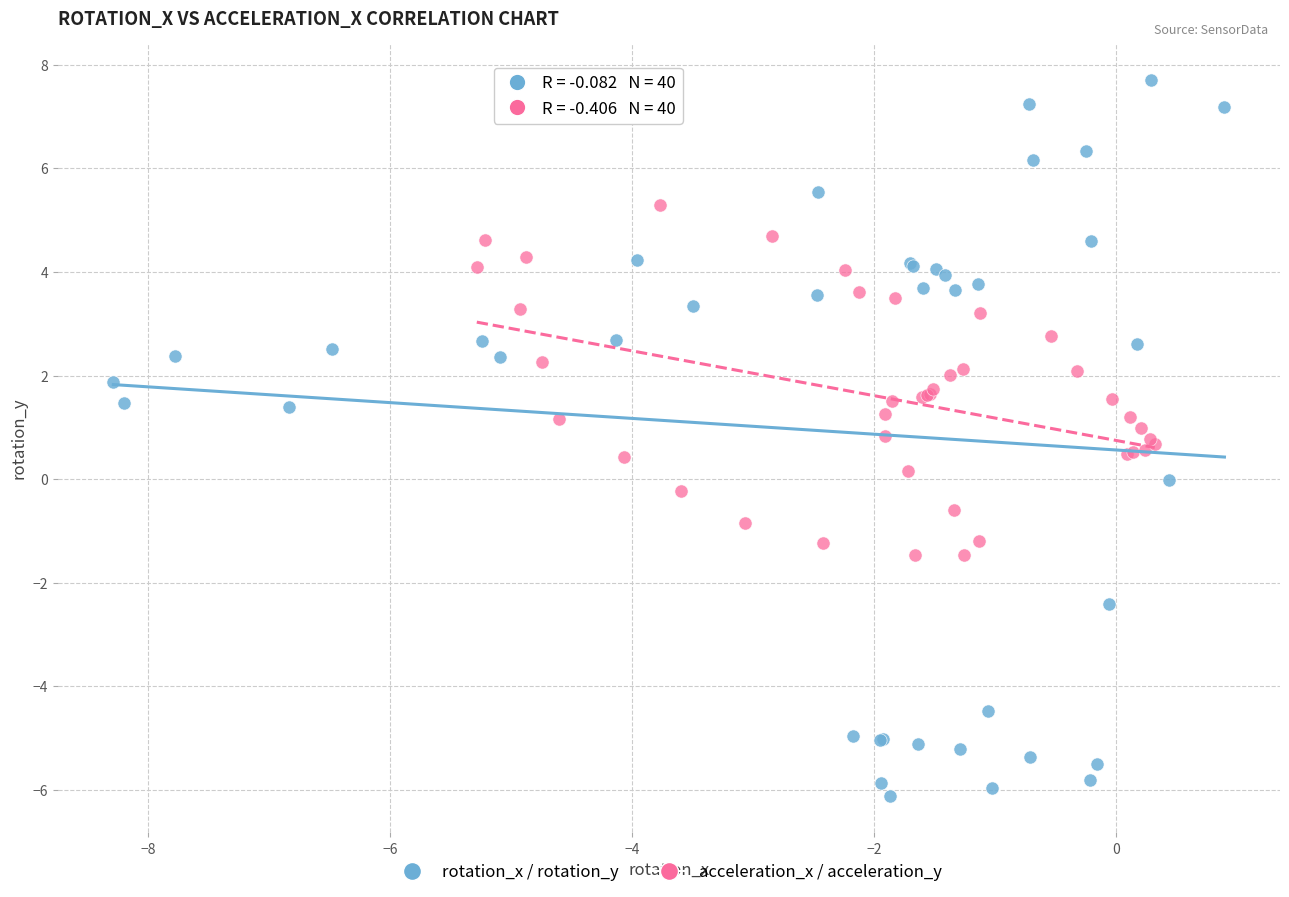

Which series contains the highest Y value?

rotation_x / rotation_y